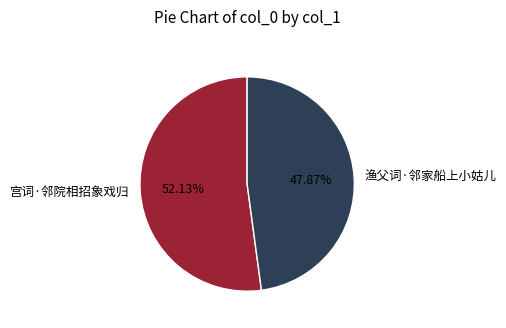

Which slice is the largest?

宫词·邻院相招象戏归